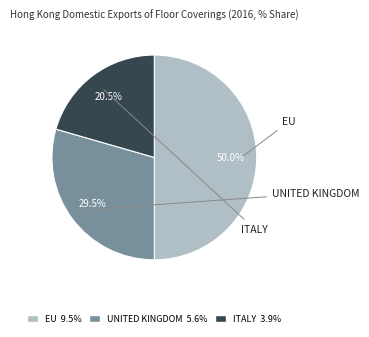

Does EU represent more than half of the total?

No